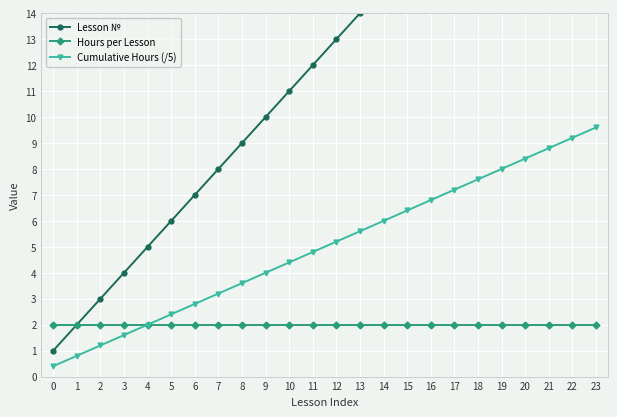

Is it true that Hours per Lesson equals 0.5 at 6?

False